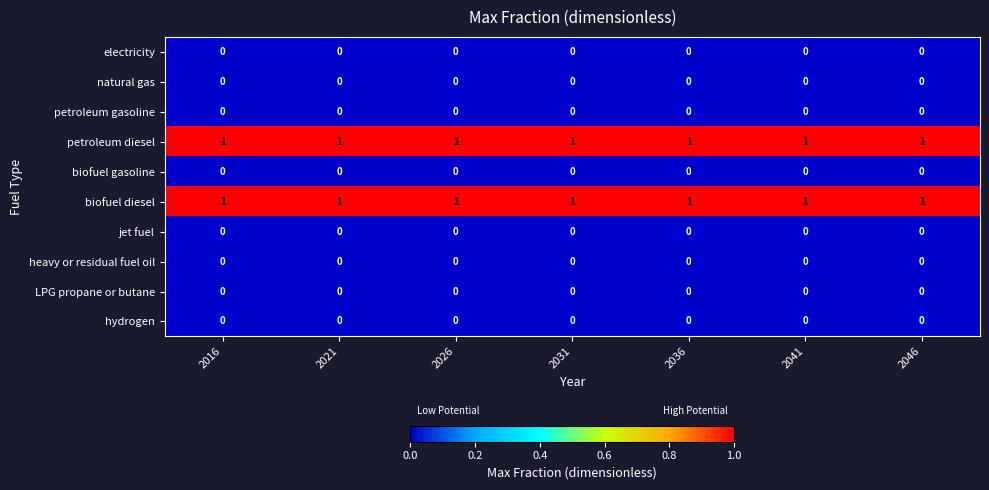

At how many categories does at least one series exceed 0?

7